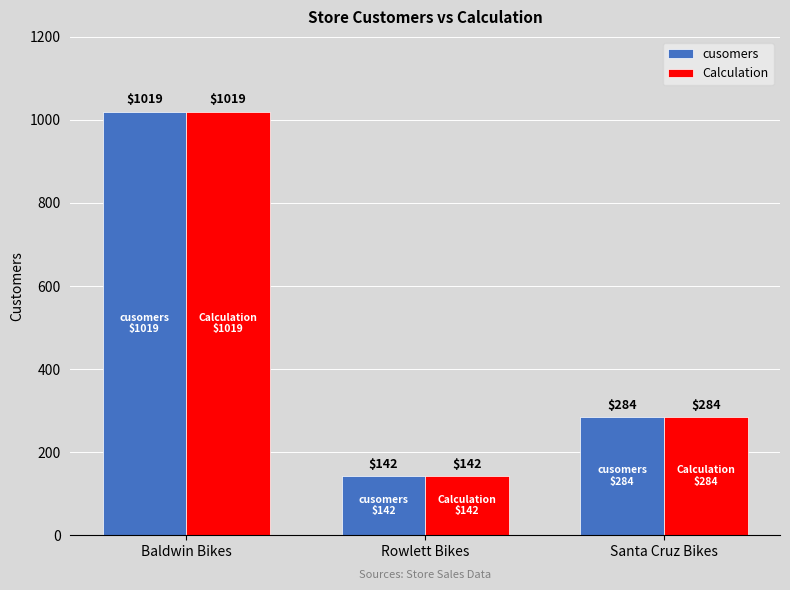

List the labels in order of Calculation value, smallest first.

Rowlett Bikes, Santa Cruz Bikes, Baldwin Bikes